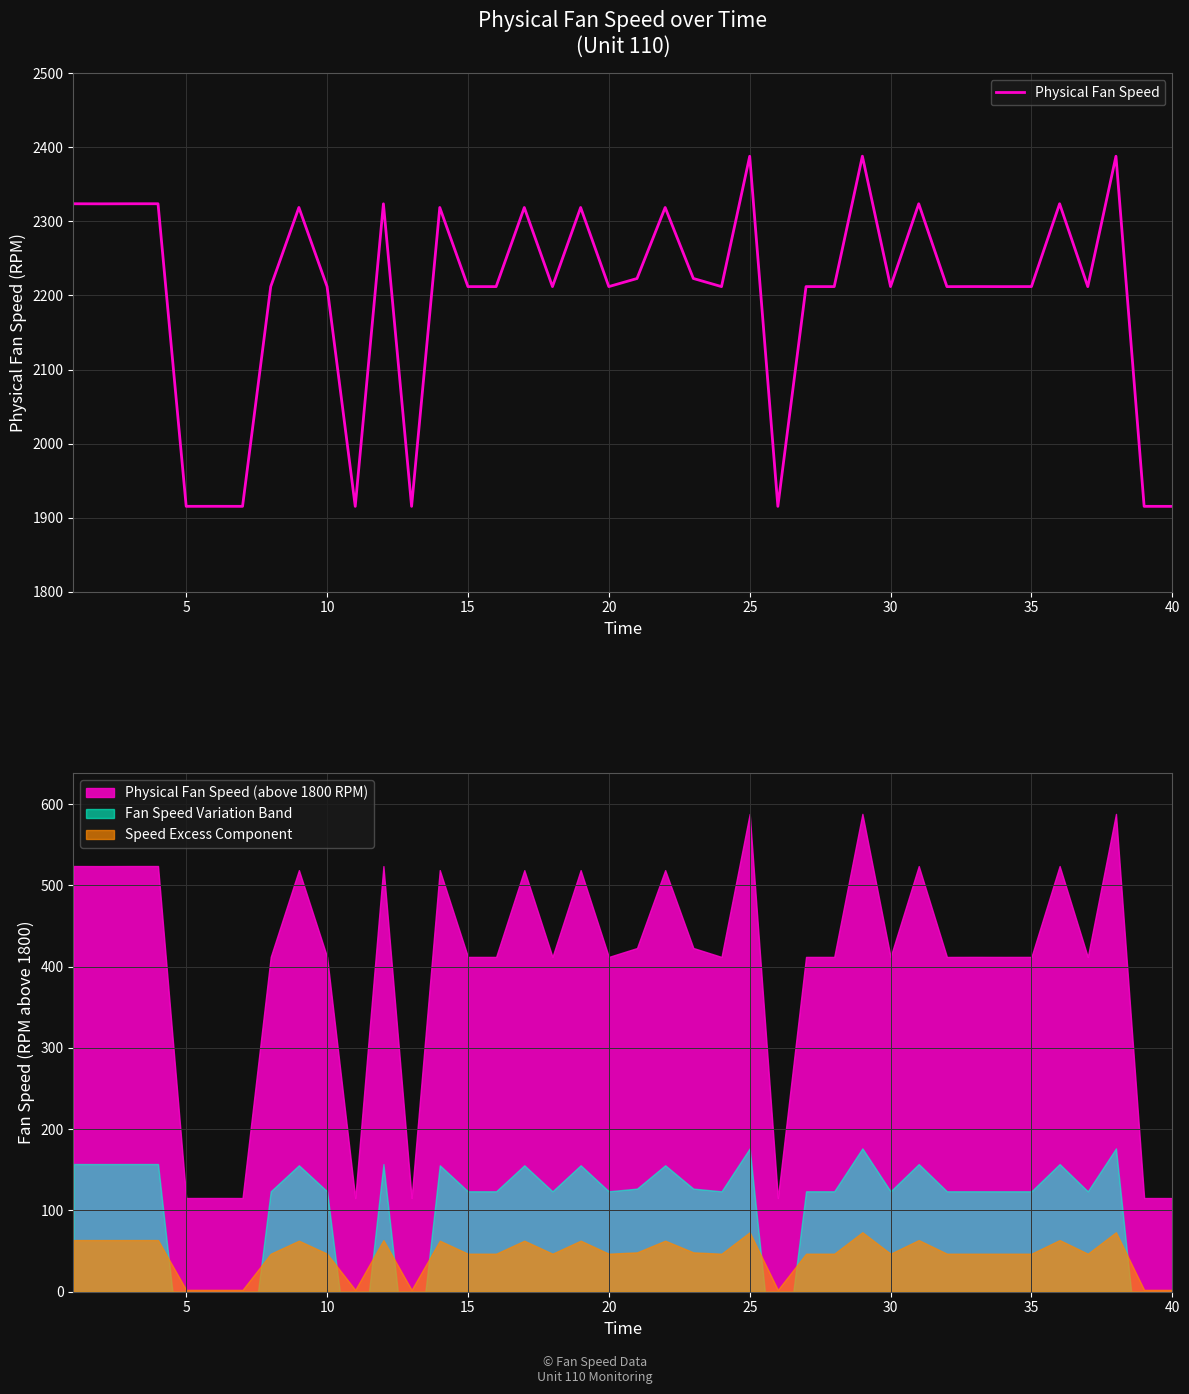

The value of Physical Fan Speed at 10 is 2212.0. True or false?

True